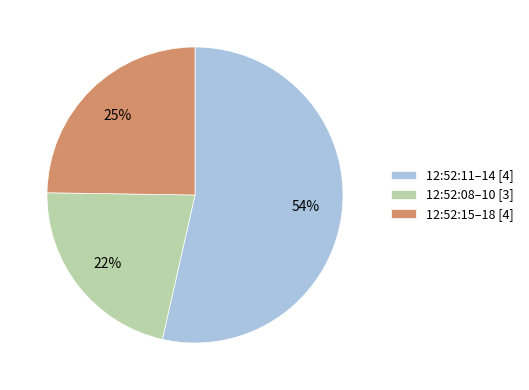

Does any single category account for the majority?

Yes